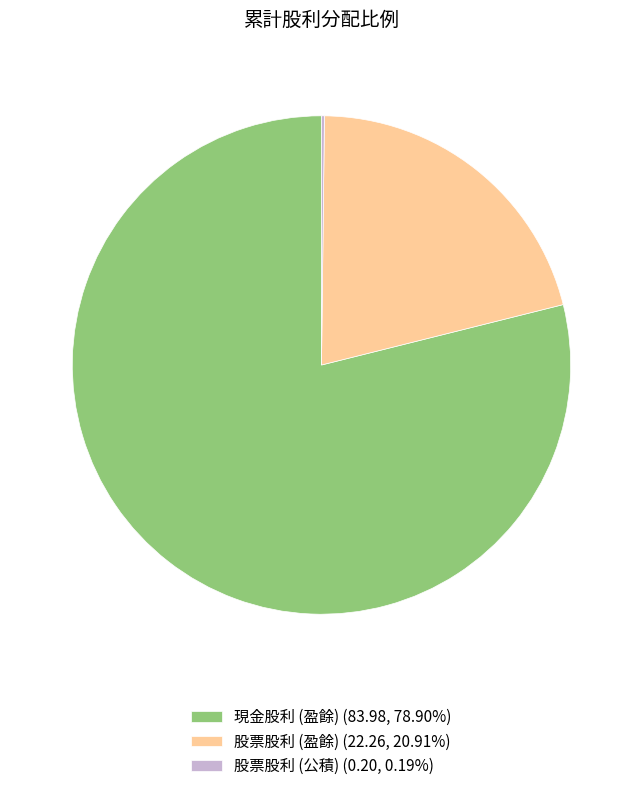

Does 現金股利 (盈餘) (83.98, 78.90%) account for over 50% of the chart?

Yes